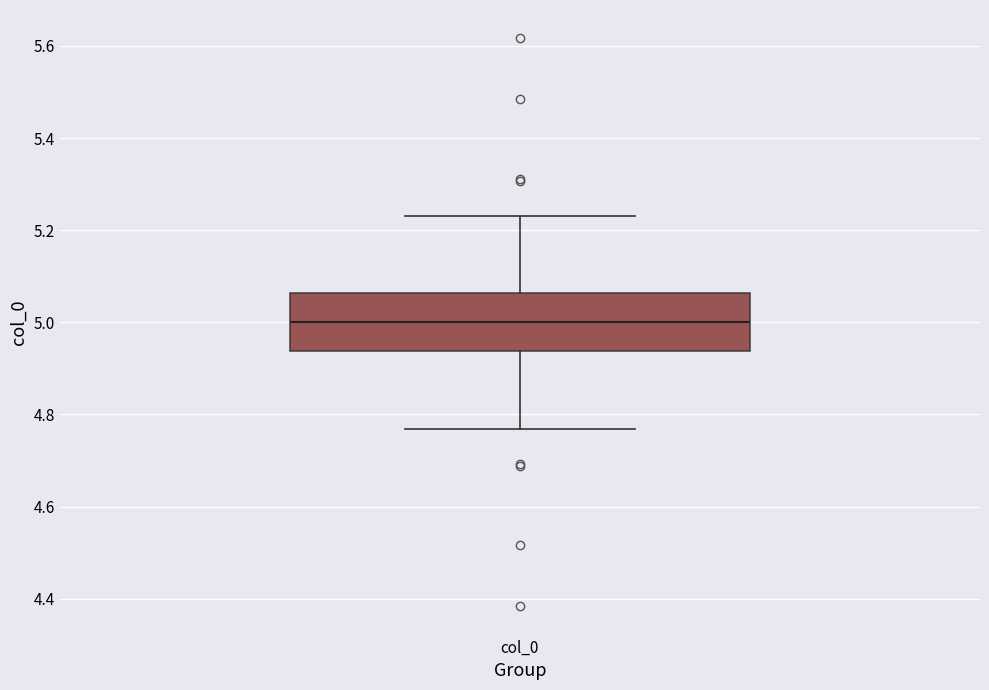

Transcribe this box plot: give where the median line is, the range the box spans, and where the two whiskers end, as read against the y-axis. The values are not printed on the chart, so give them approximately, as read against the axis.

median 5.00, box 4.94 to 5.06, whiskers 4.76 to 5.24